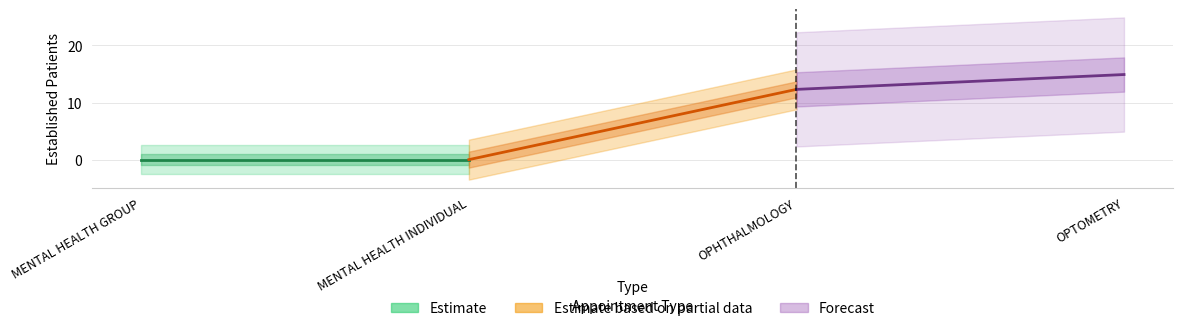

Reading left to right, list all the values displayed in this chart.

Estimate: 0.0	0.0
Estimate based on partial data: 0.0	12.3
Forecast: 12.3	14.9